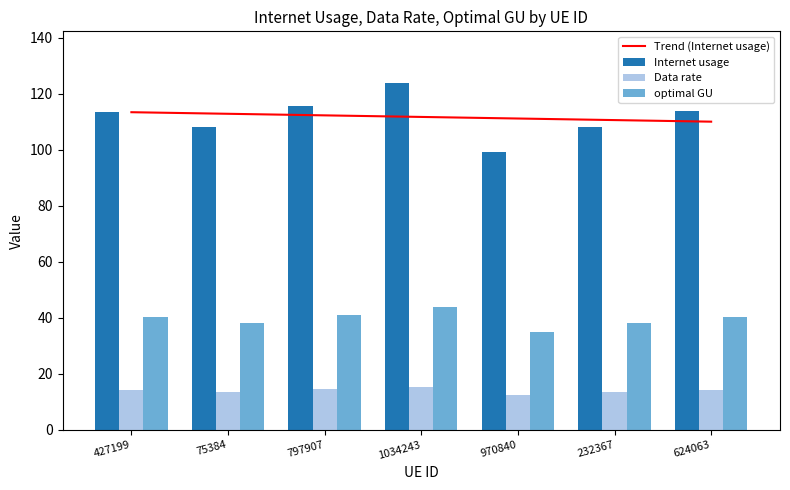

Reading left to right, extract all data points from this chart.

Trend (Internet usage): 427199=113.4	75384=112.8	797907=112.3	1034243=111.7	970840=111.2	232367=110.6	624063=110.0
Internet usage: 427199=113.6	75384=108.1	797907=115.6	1034243=123.7	970840=99.1	232367=108.1	624063=113.8
Data rate: 427199=14.2	75384=13.5	797907=14.5	1034243=15.5	970840=12.4	232367=13.5	624063=14.2
optimal GU: 427199=40.2	75384=38.2	797907=40.9	1034243=43.7	970840=35.0	232367=38.2	624063=40.2